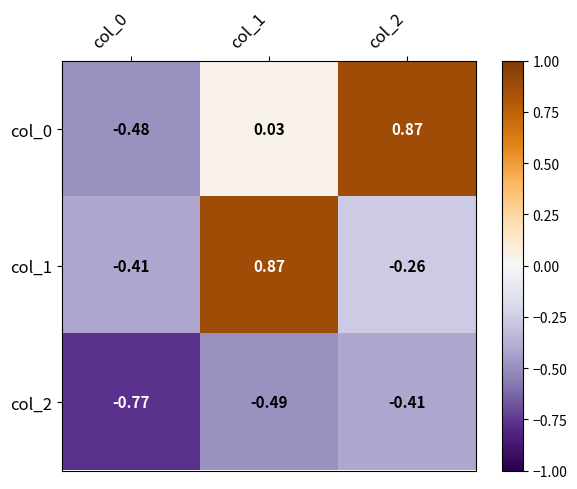

Is the value of col_1 at col_0 greater than the value of col_2 at col_1?

Yes